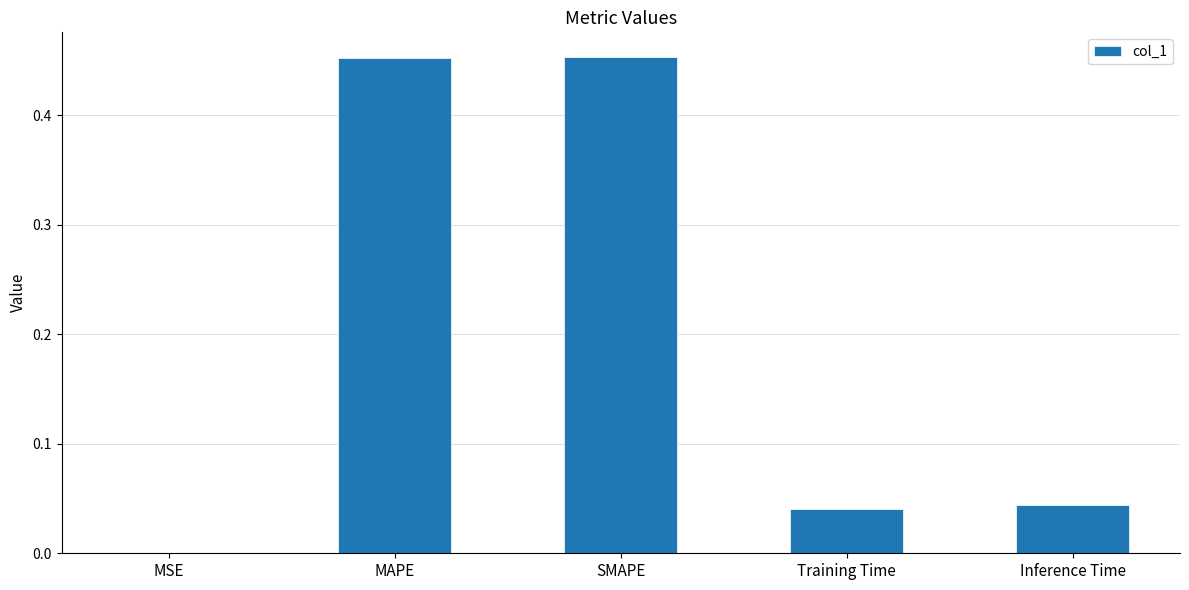

What is the sum of all values?

1.0